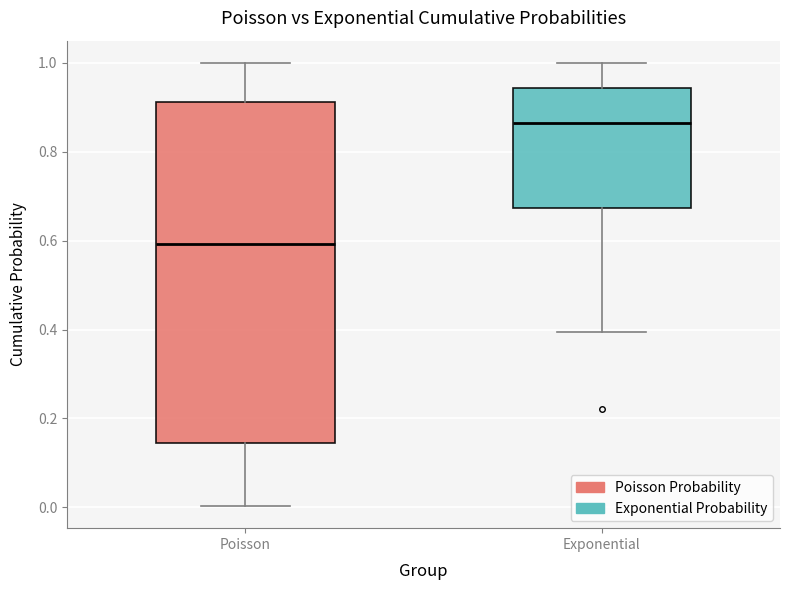

Reading left to right, transcribe this box plot: for each box, give where its median line is, the range the box spans, and where its two whiskers end, as read against the y-axis. The values are not printed on the chart, so give them approximately, as read against the axis.

Poisson: median 0.60, box 0.14 to 0.92, whiskers 0.00 to 1.00
Exponential: median 0.86, box 0.68 to 0.94, whiskers 0.40 to 1.00